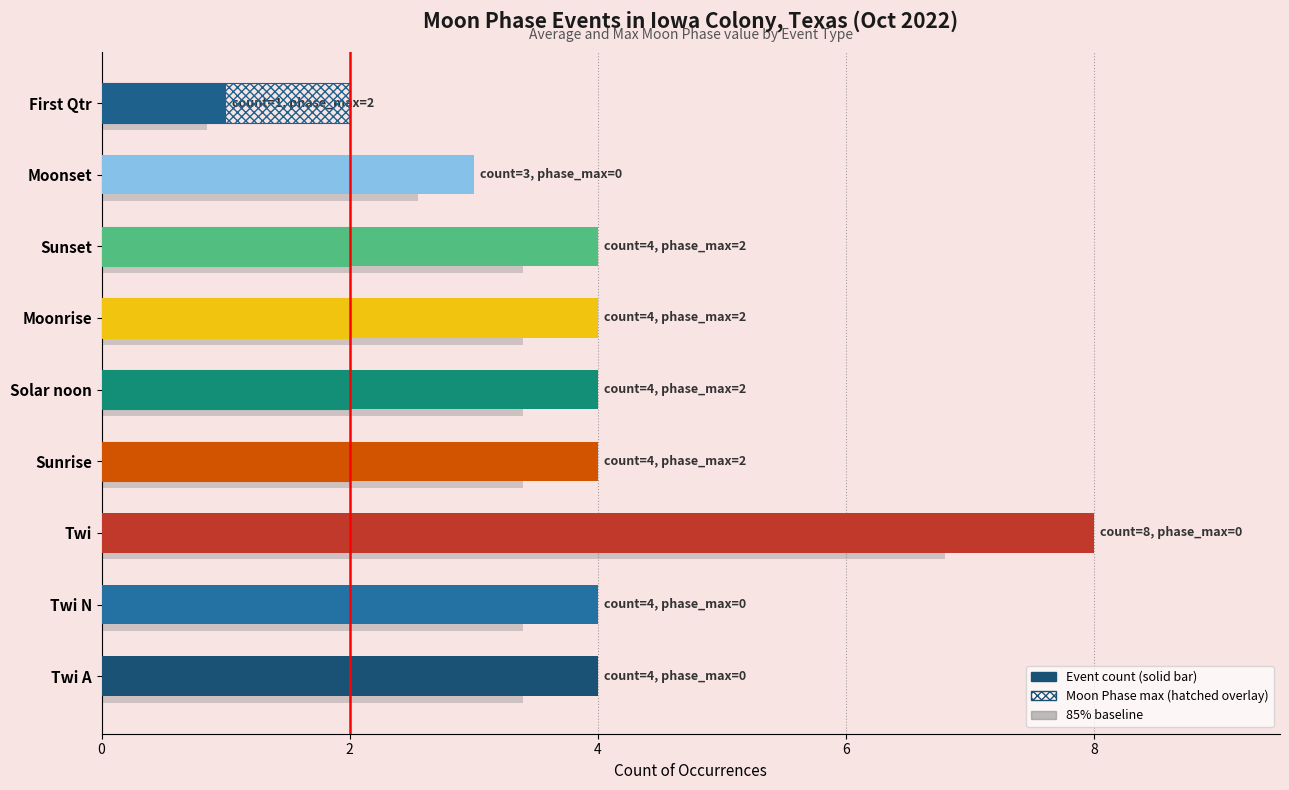

What is the average value of the Moon Phases (mean) series?

0.6